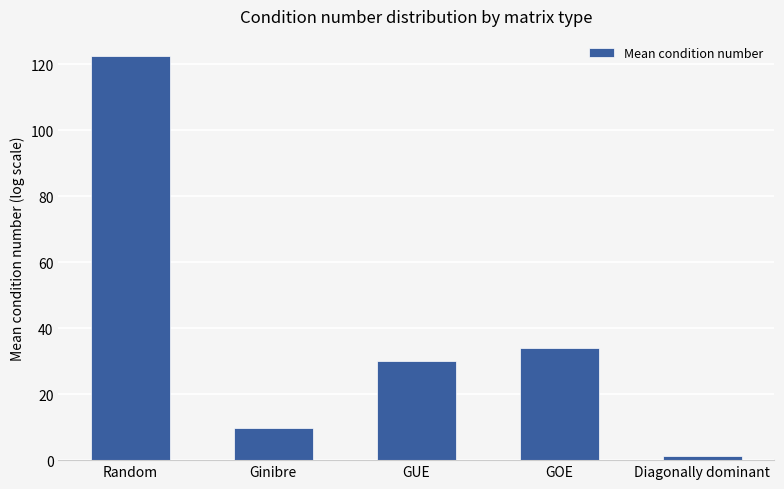

What is the greatest value displayed?

122.5